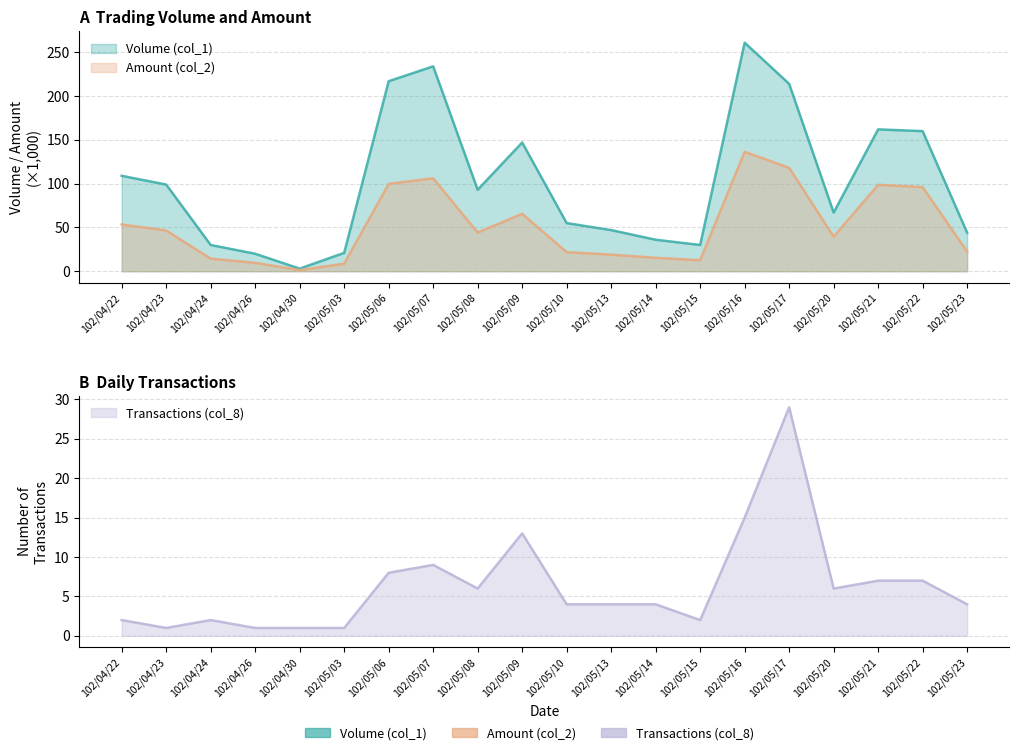

What is the highest value of the Transactions (col_8) series?

29.0